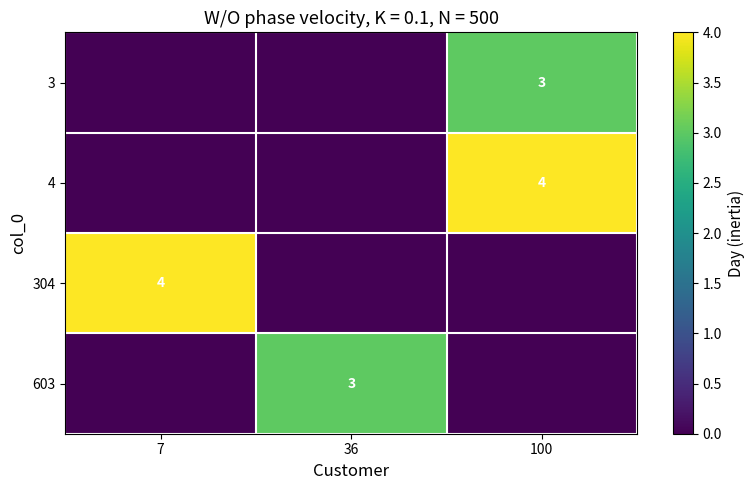

The 4 series shows 5 at 100. True or false?

False